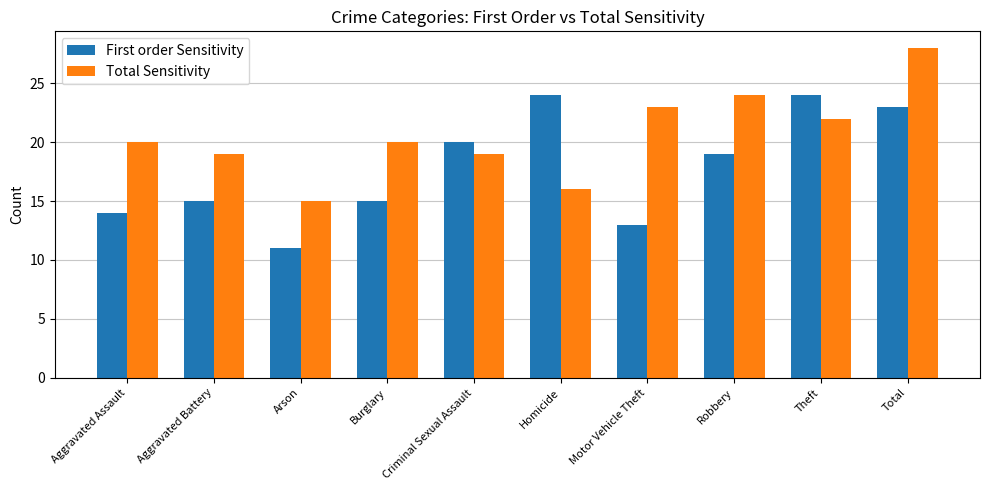

What is the value of the First order Sensitivity bar at the 10th from the left?

23